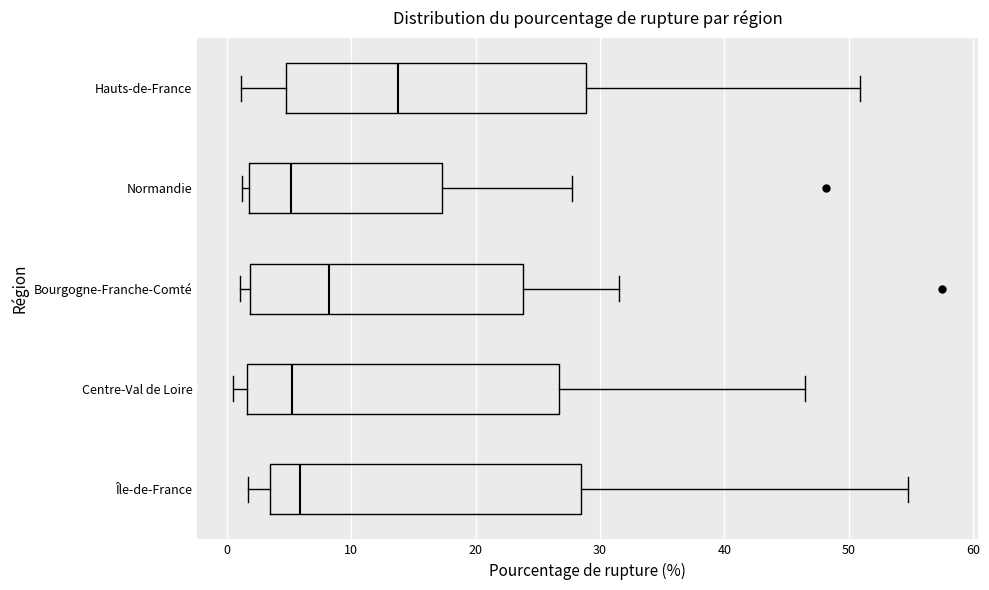

Where does the median line of the box for Centre-Val de Loire sit on the x-axis? The values are not printed on the chart, so give them approximately, as read against the axis.

5